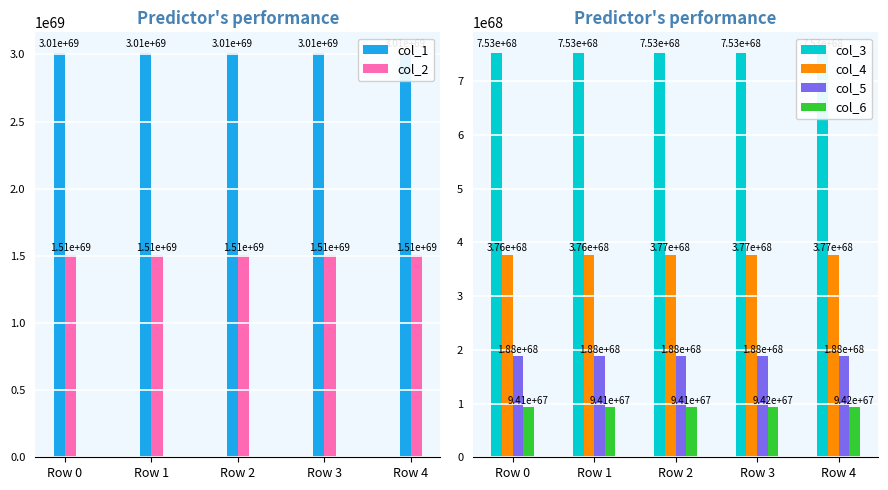

Which series has the largest total across all categories?

col_1